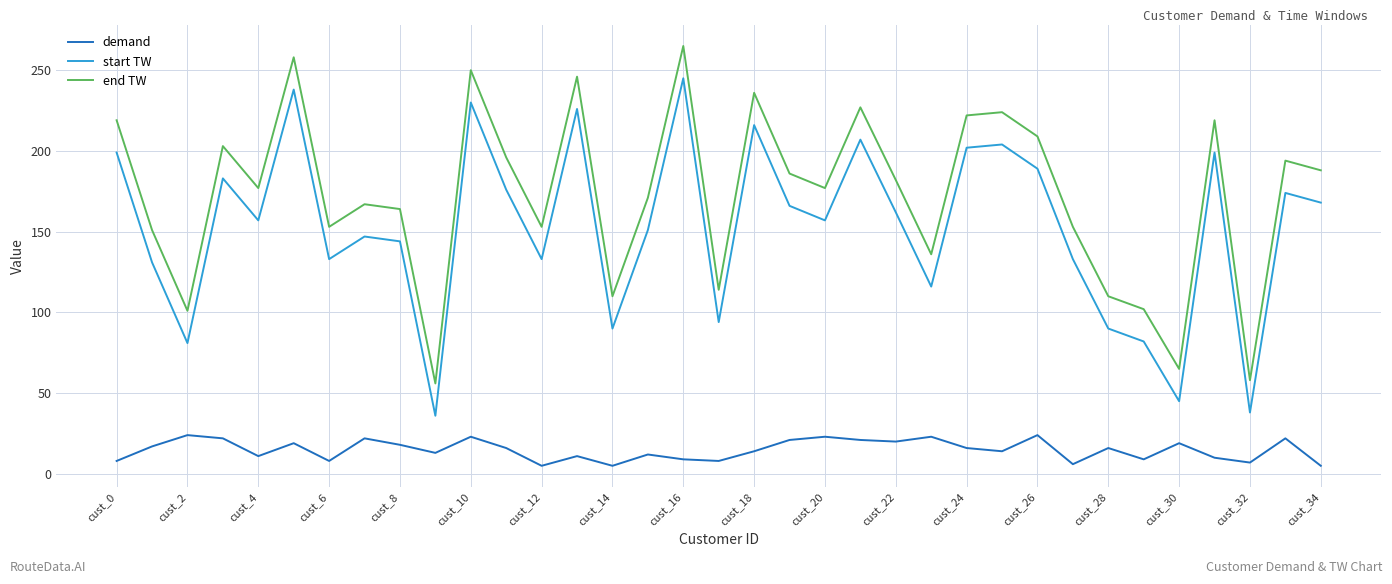

Which series has the largest total across all categories?

end TW